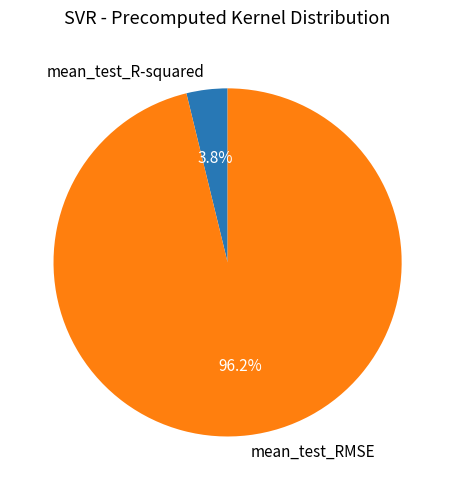

How many slices are in this pie chart?

2